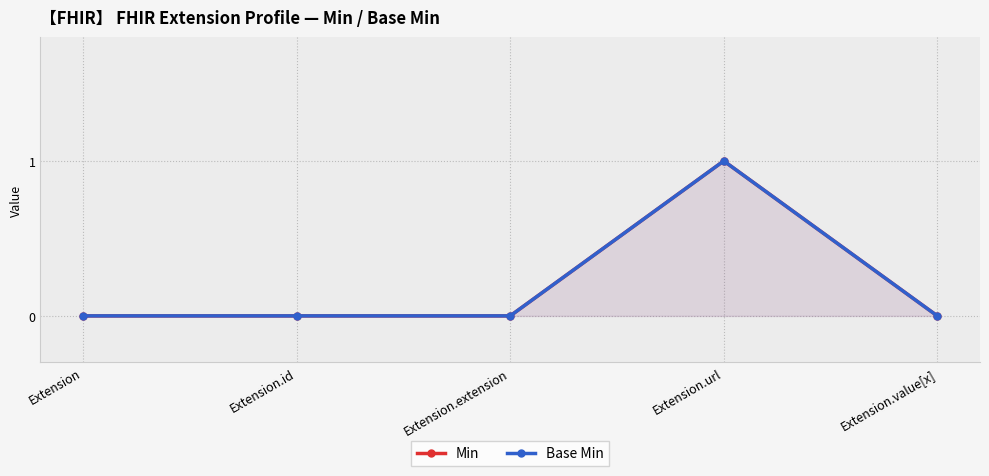

The Base Min series shows 1 at Extension.url. True or false?

False